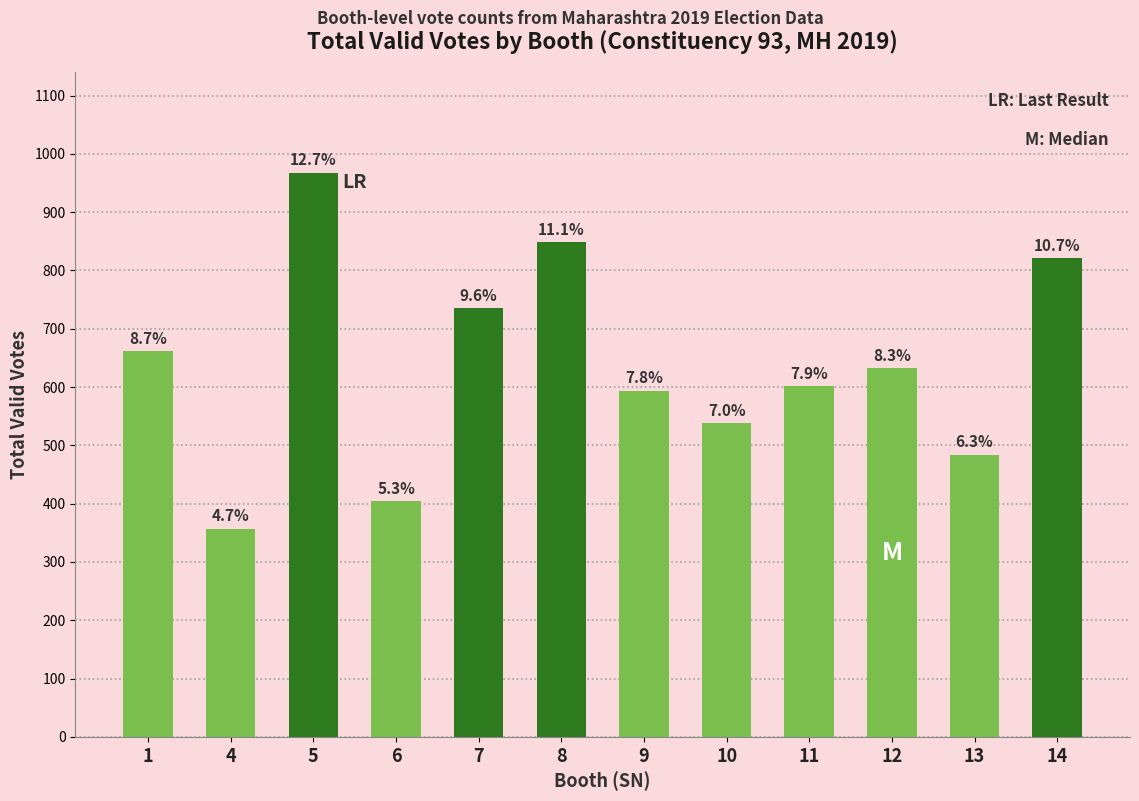

Are the bars horizontal?

No